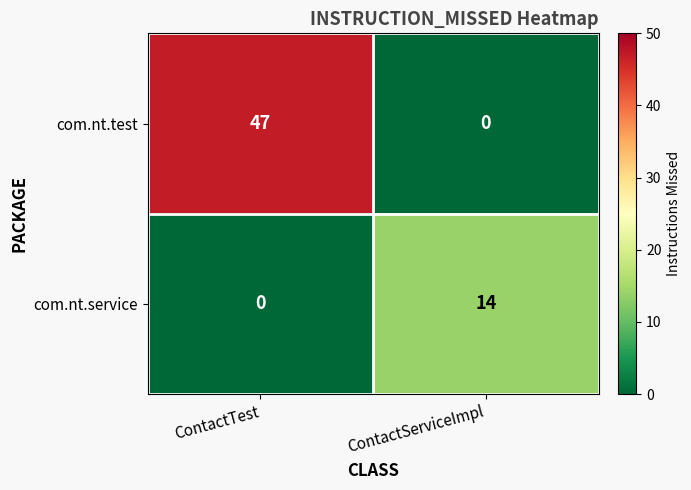

Count the number of categories in the chart.

2